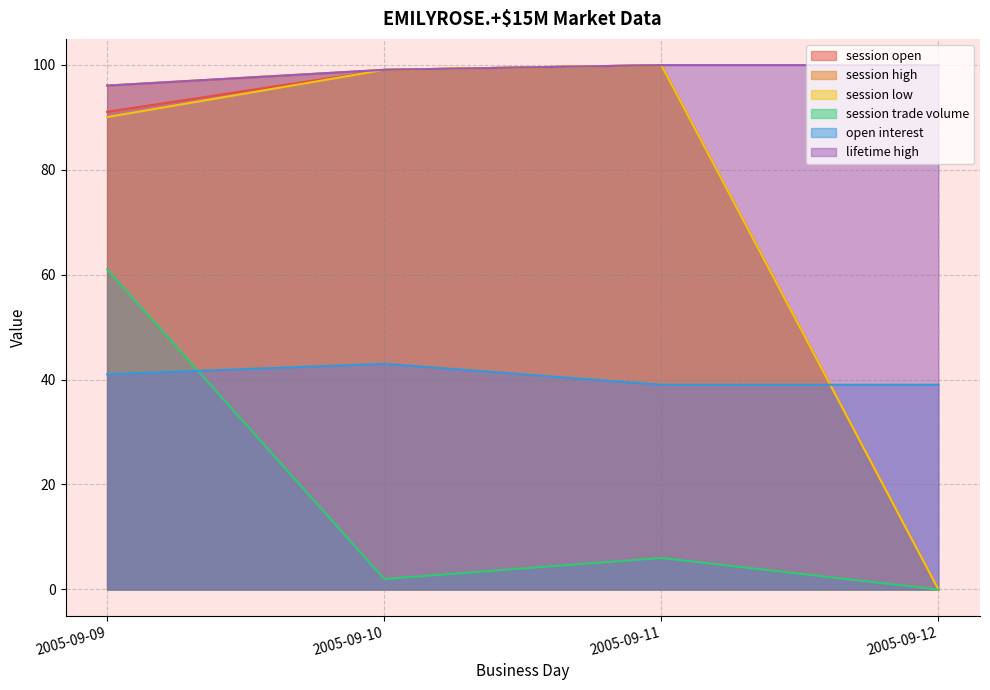

Rank the categories by session open value from highest to lowest.

2005-09-11, 2005-09-10, 2005-09-09, 2005-09-12